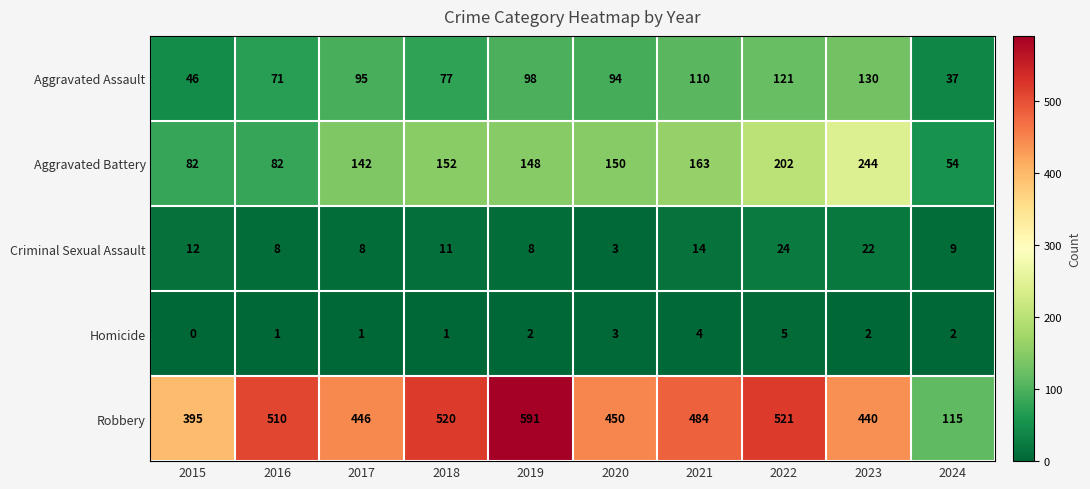

At how many categories does at least one series exceed 570?

1